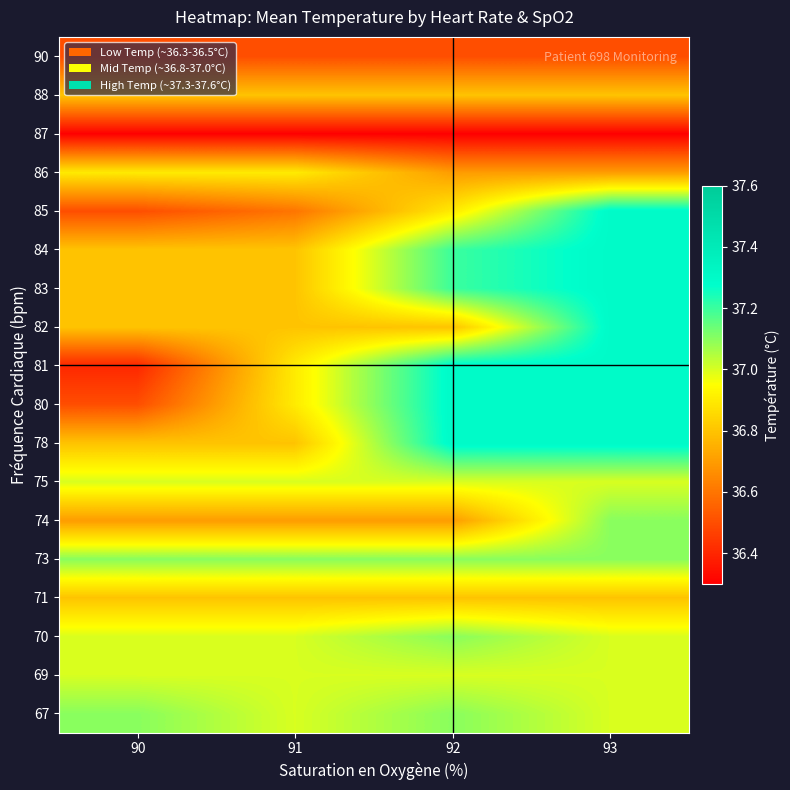

Which has a higher value, 92 or 91?

92